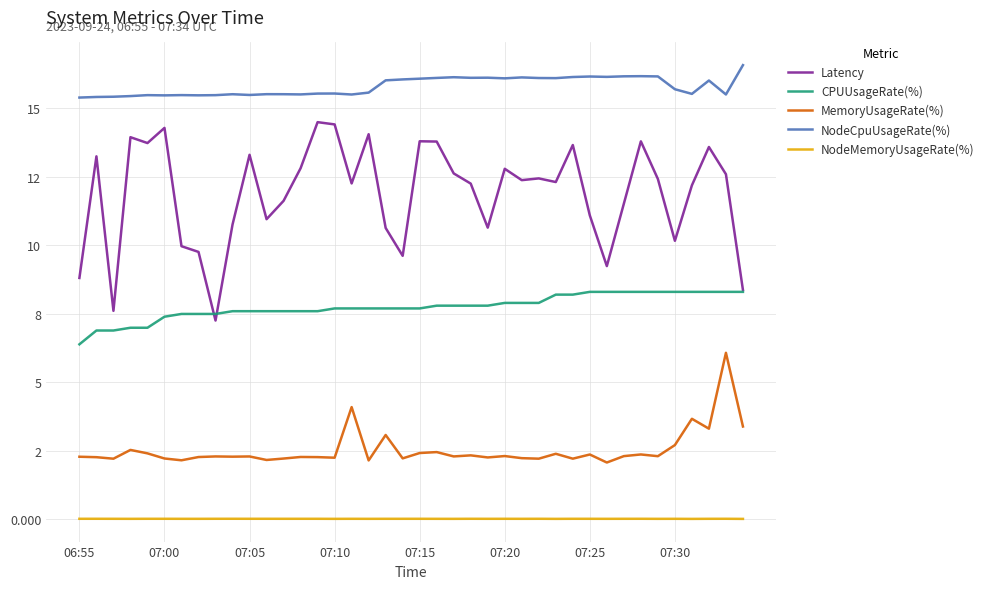

Does the chart display data point markers on the line(s)?

No